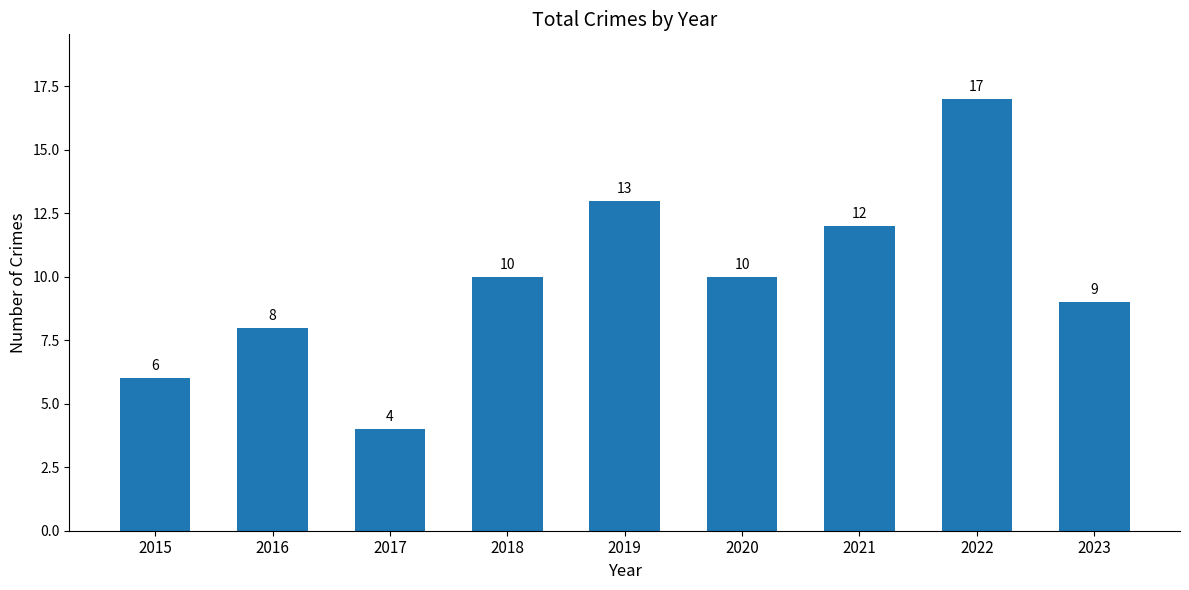

What is the maximum value shown in the chart?

17